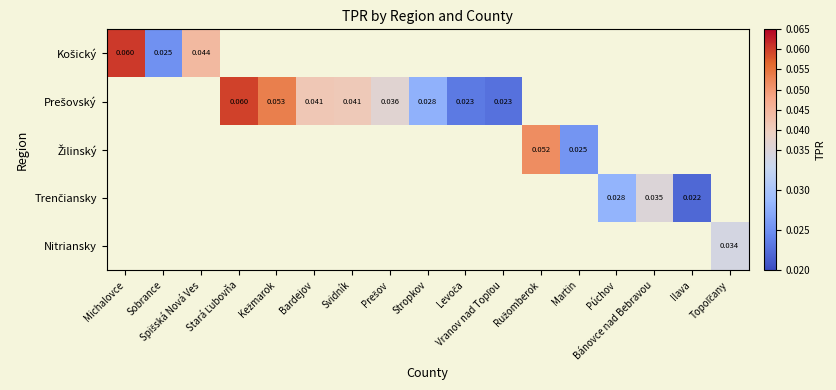

How many series are shown in this chart?

5